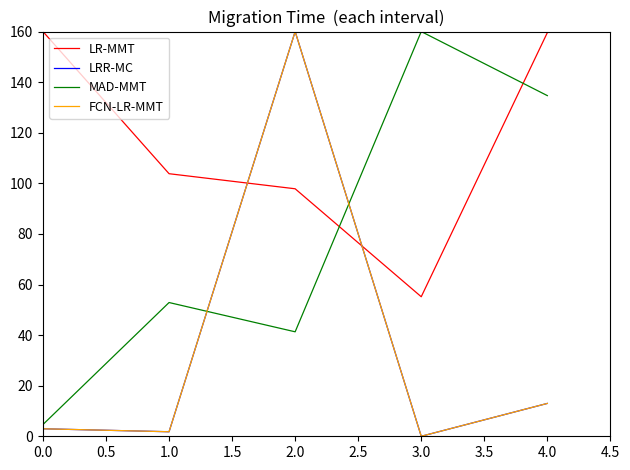

What is the sum of all FCN-LR-MMT values?

177.8